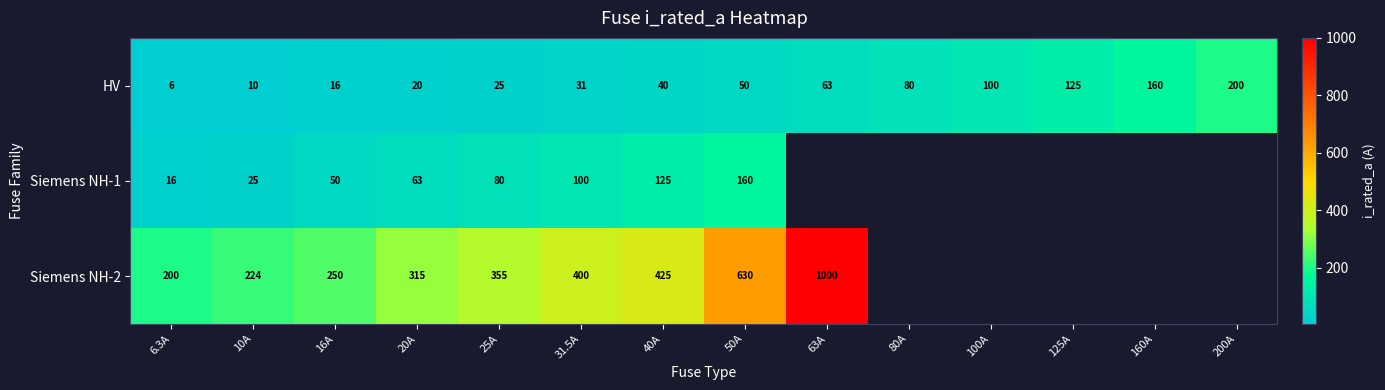

What is the difference between the highest and lowest values at 16A?

234.0